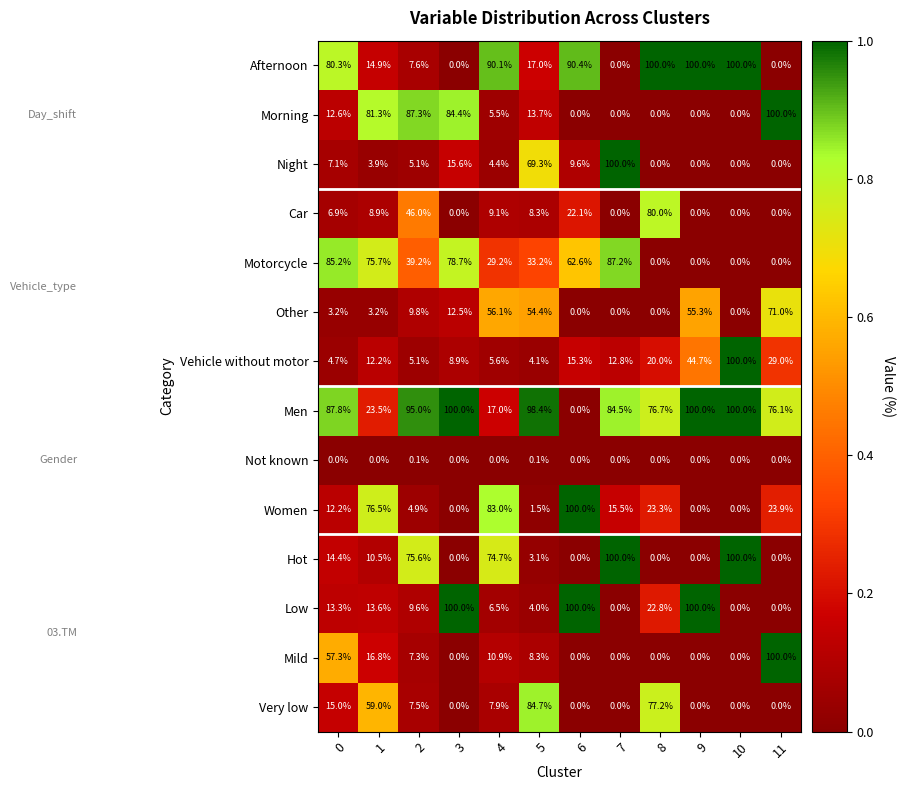

Which series has the largest total across all categories?

Men